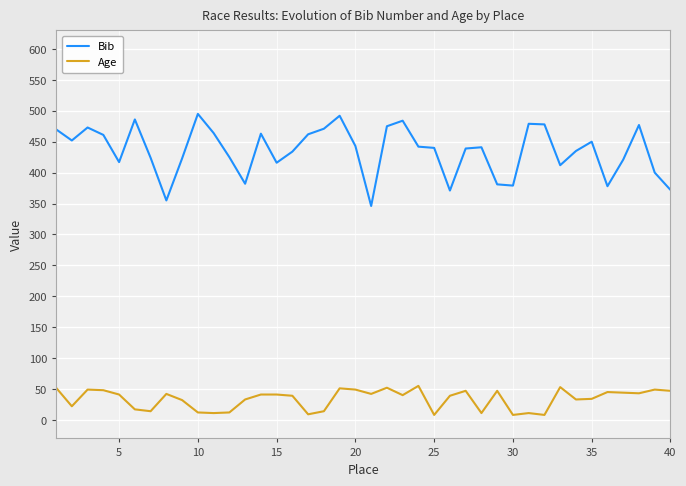

The value of Age at 15 is 12. True or false?

False